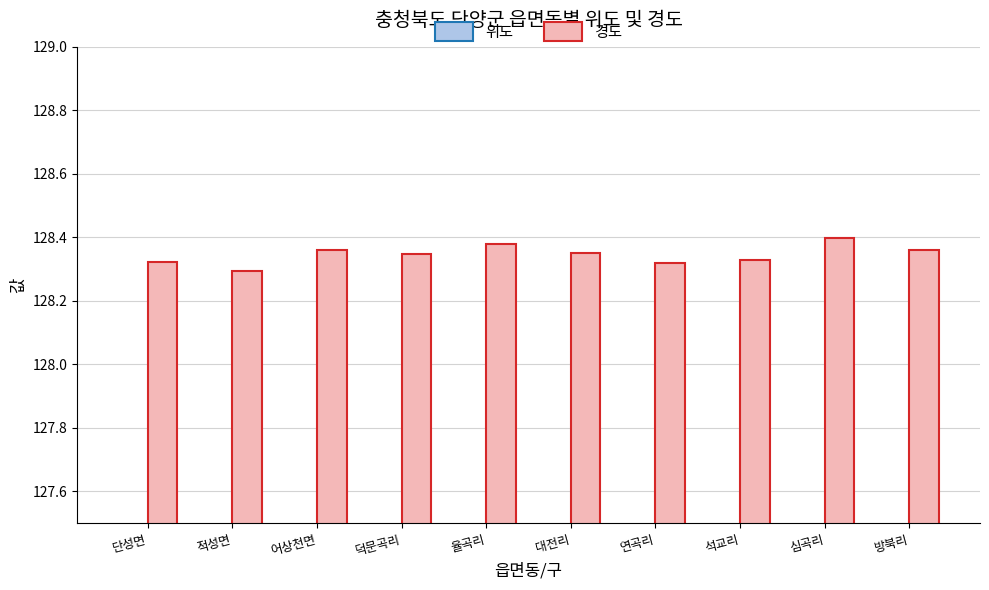

What is the average value of the 경도 series?

128.3